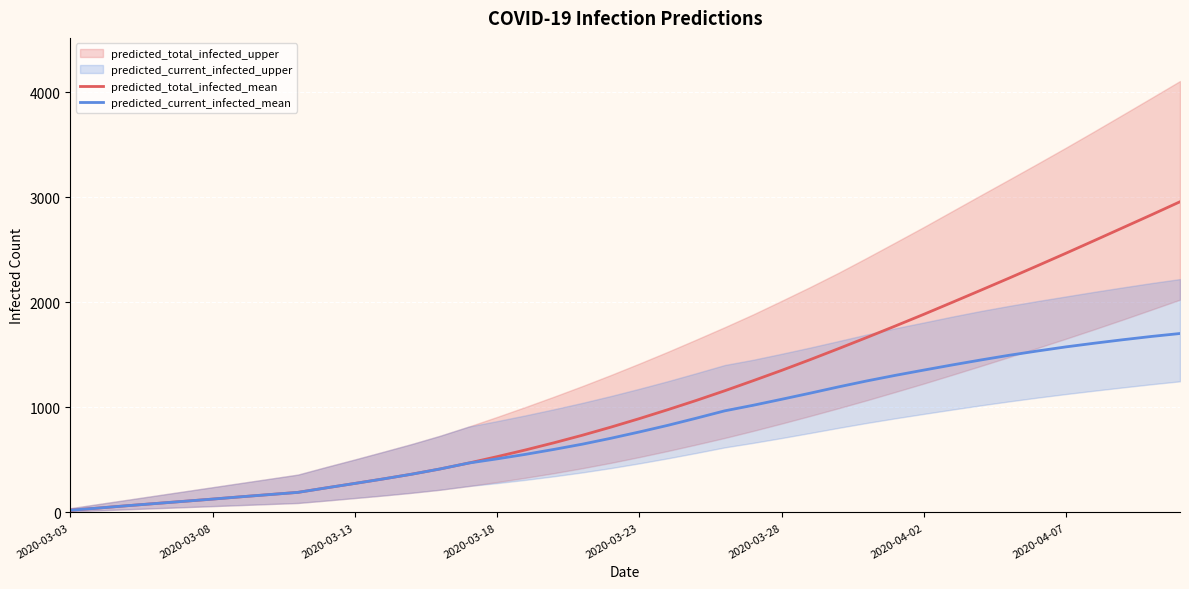

True or false: predicted_total_infected_mean and predicted_current_infected_mean cross at least once.

False